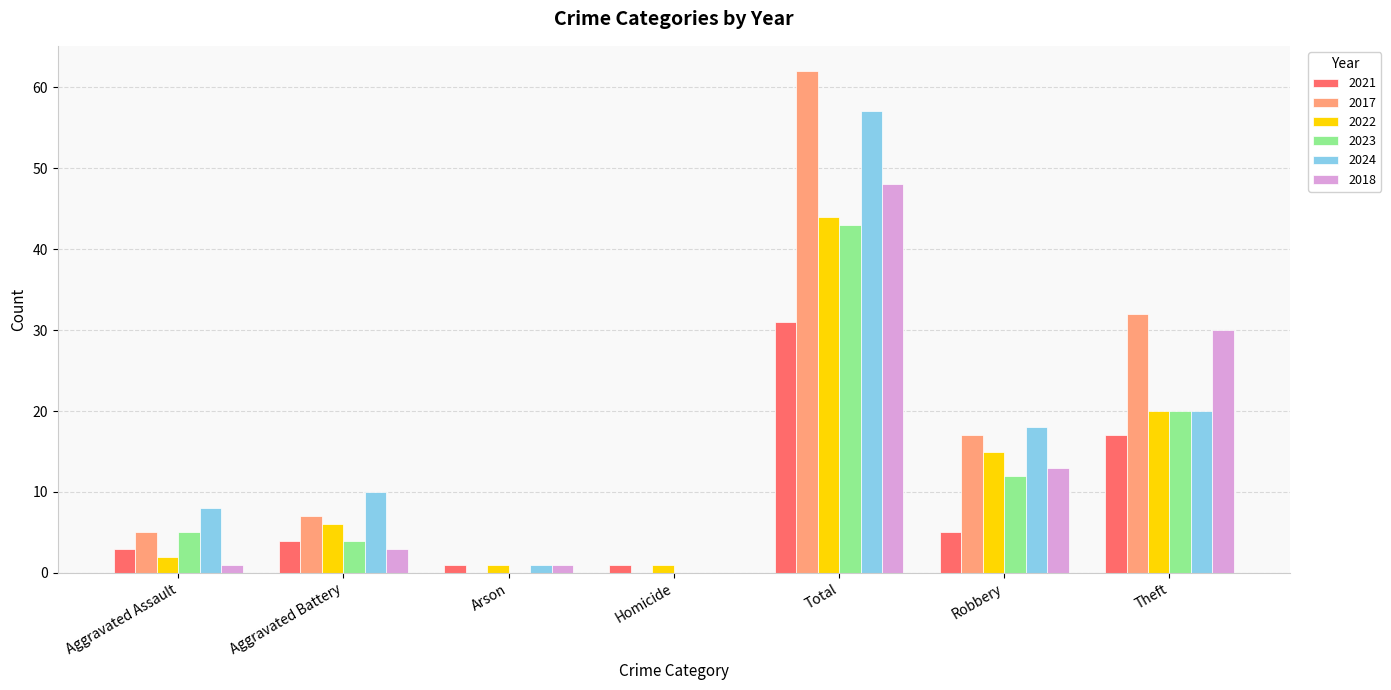

How many series are shown in this chart?

6